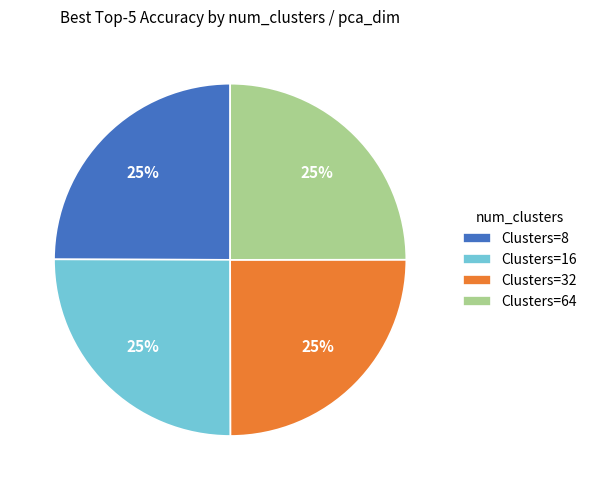

True or false: Clusters=32 accounts for 25% of the total.

True